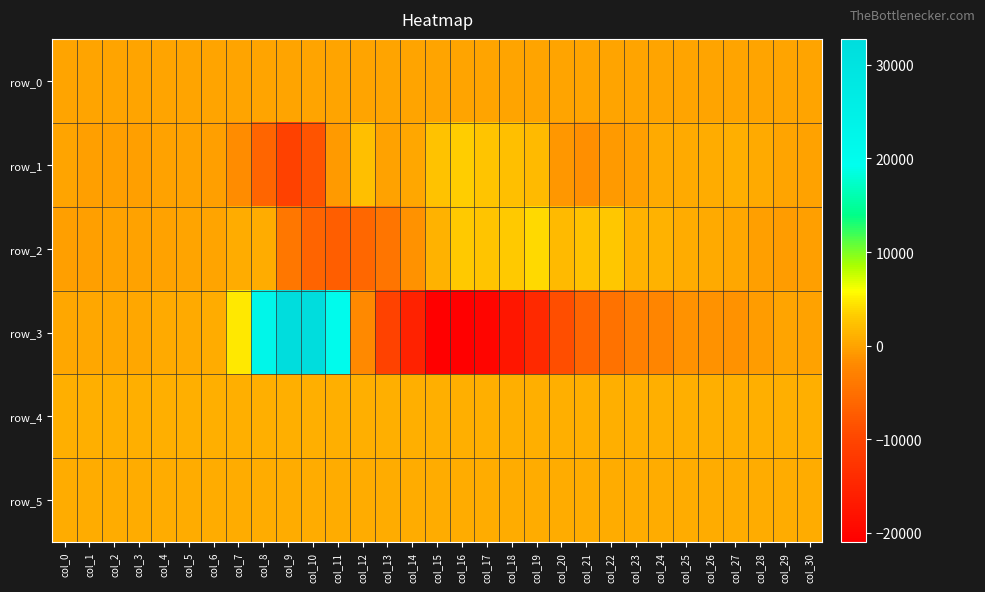

How many data points in row_2 are less than 182?

15